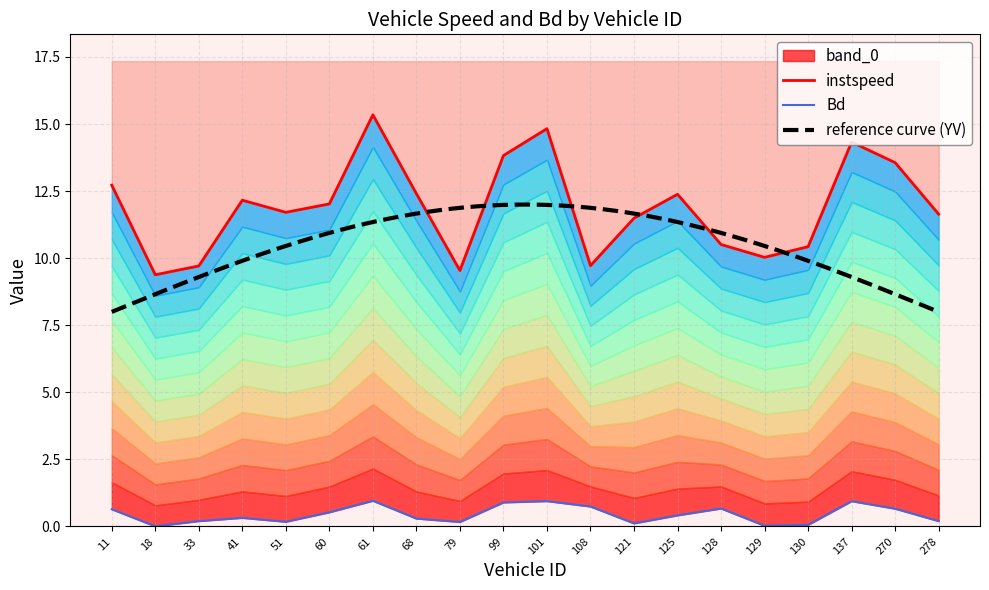

At which category is the sum across all series the highest?

61.0